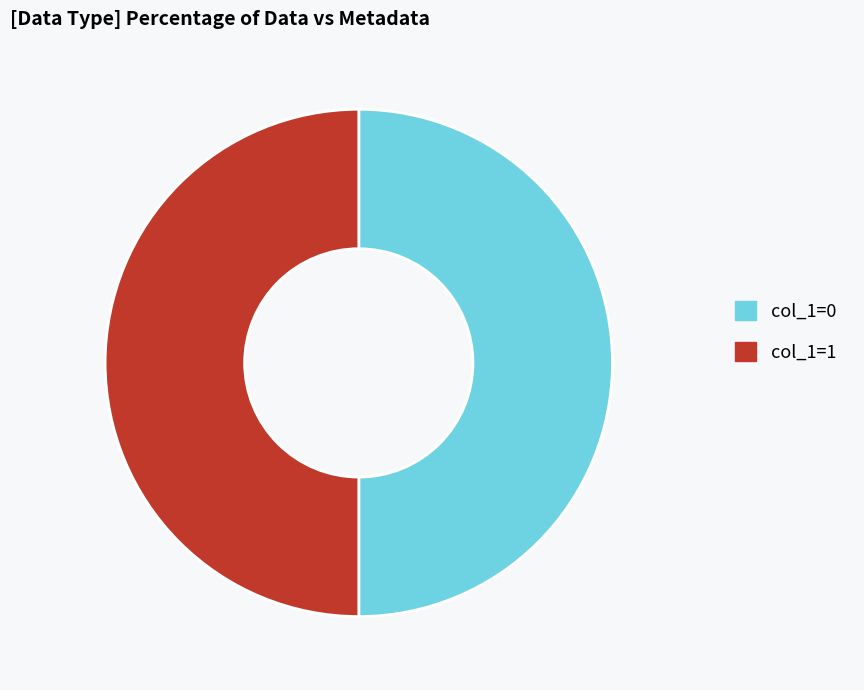

True or false: col_1=1 accounts for 50% of the total.

True